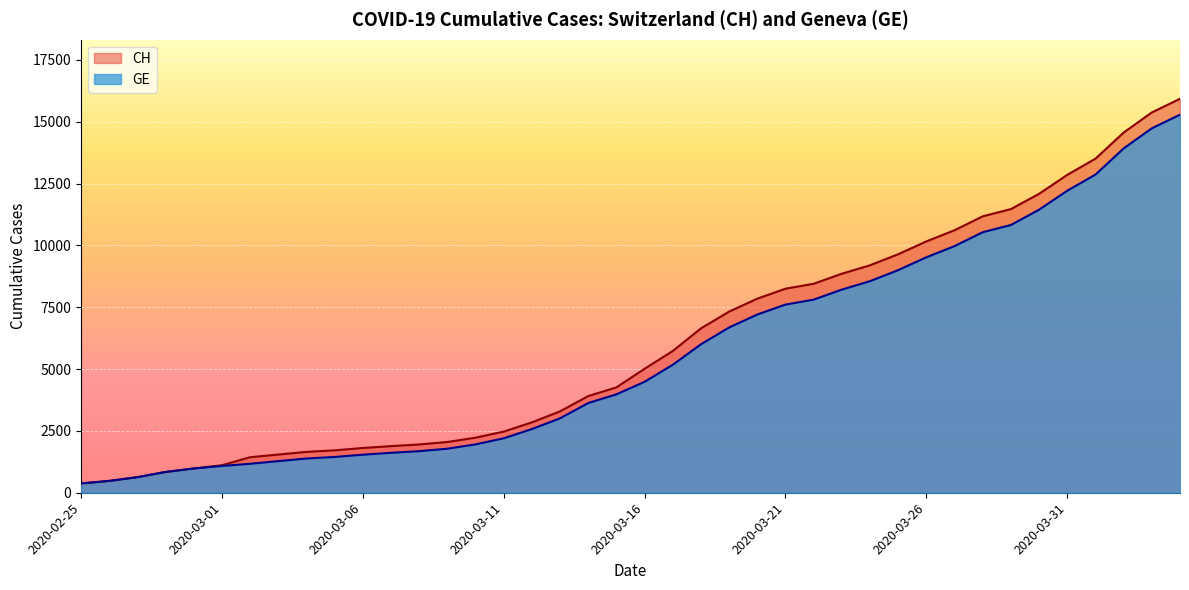

What is the approximate value of GE at 2020-03-12, to the nearest 100?

2600